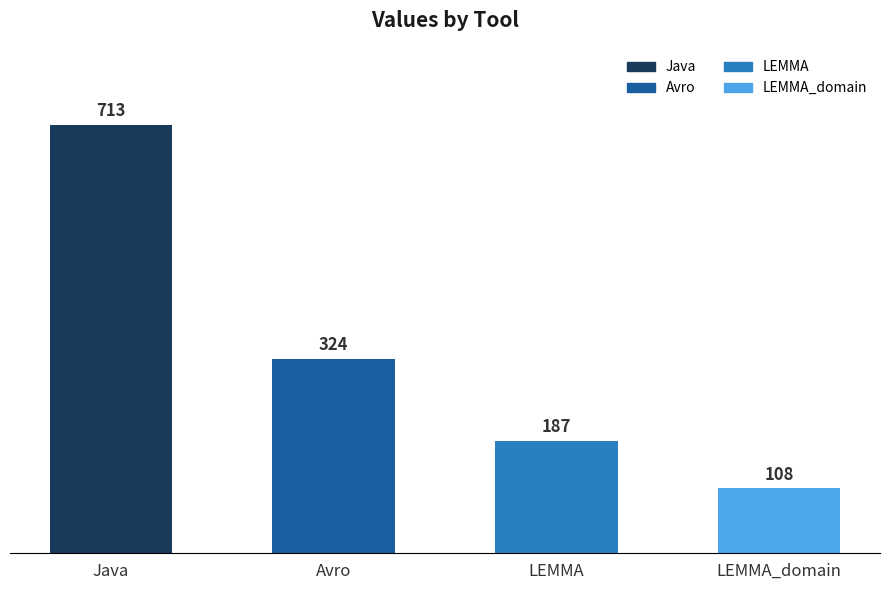

How many data points does each series have?

4